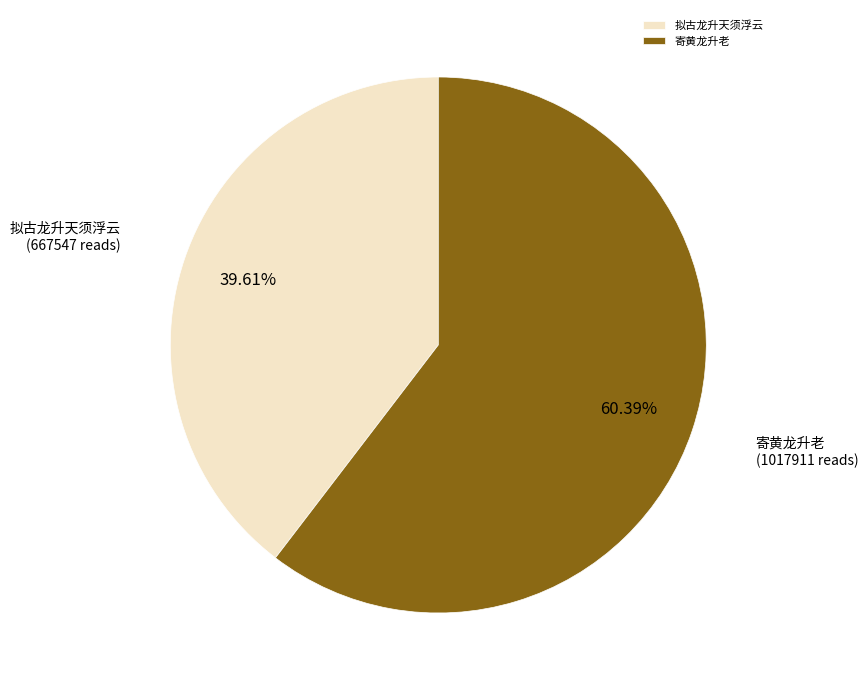

How many slices are in this pie chart?

2